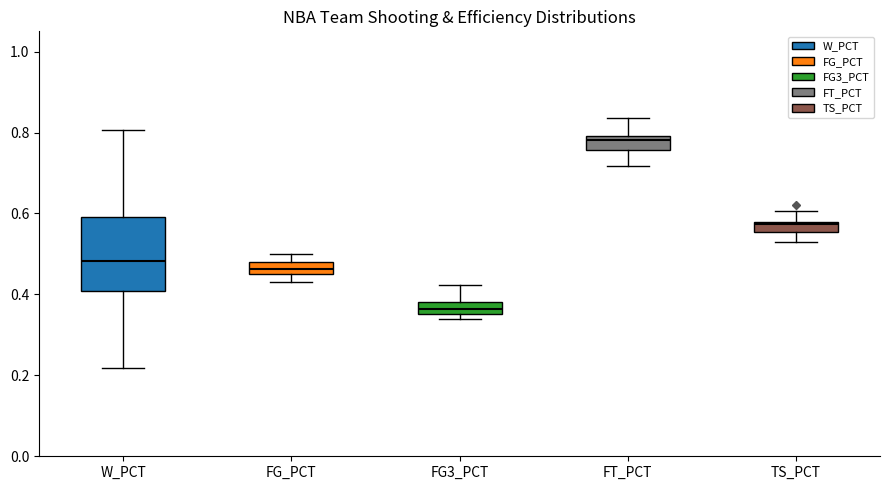

Which box has the highest median line?

FT_PCT